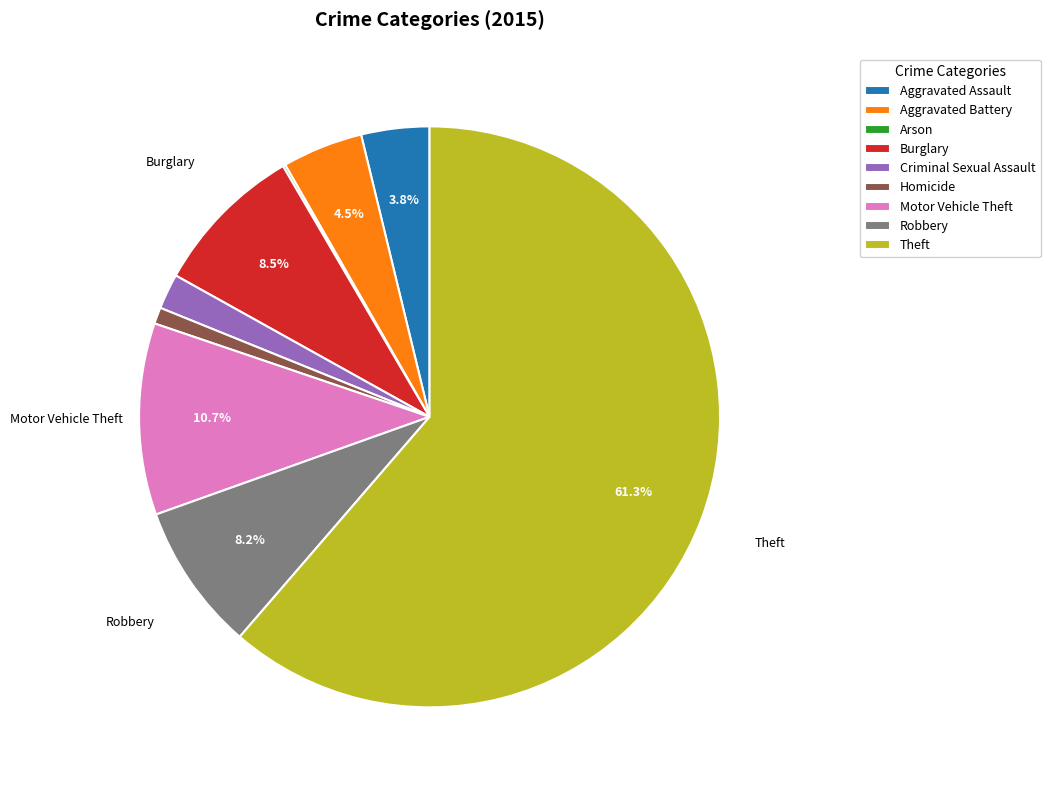

Is there a majority slice in this chart?

Yes